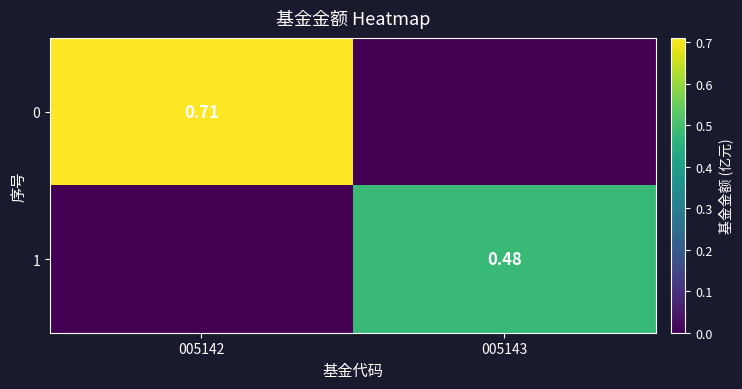

What is the total value across all series at 005143?

0.5